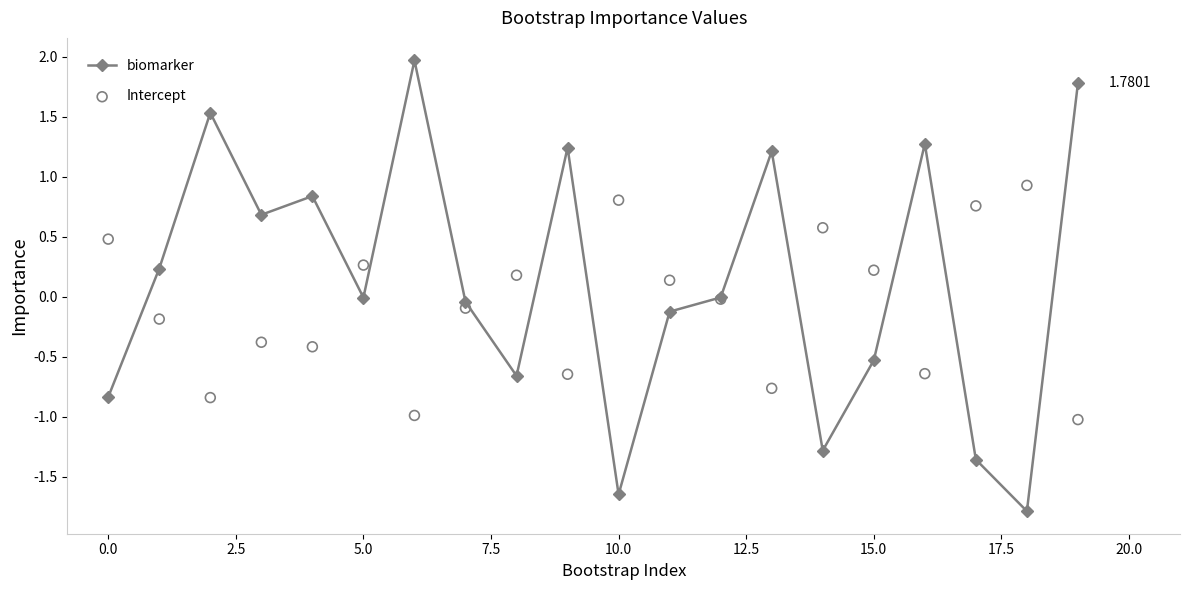

In biomarker, how many points are lower than both neighbors (excluding endpoints)?

6